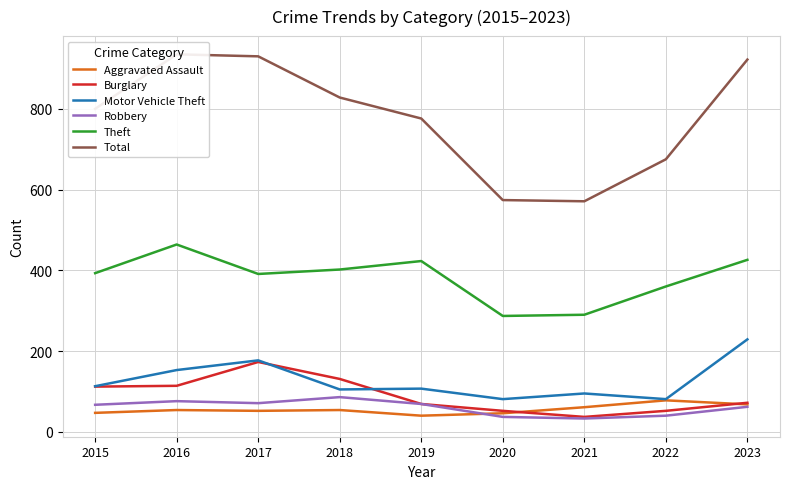

Is this an area chart (filled region under the line)?

No